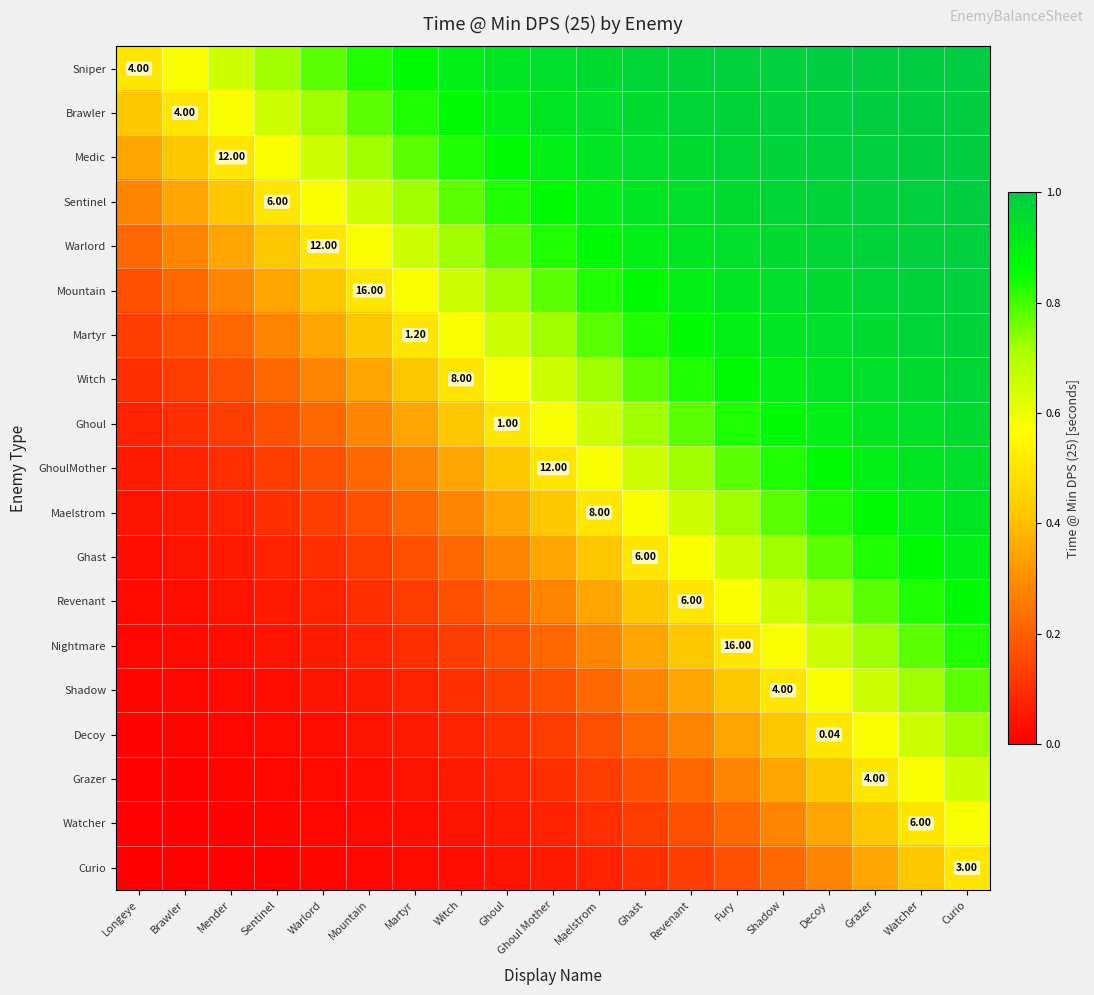

What is the total value across all series at Sentinel?

4.4